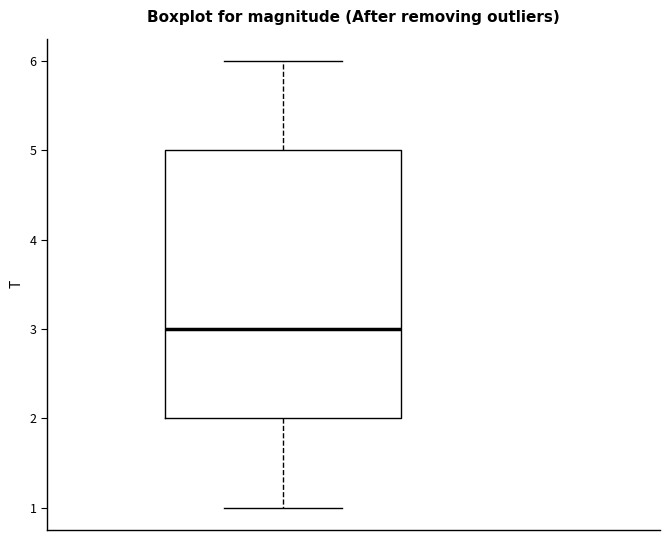

Where is the lower edge of the box on the y-axis? The values are not printed on the chart, so give them approximately, as read against the axis.

2